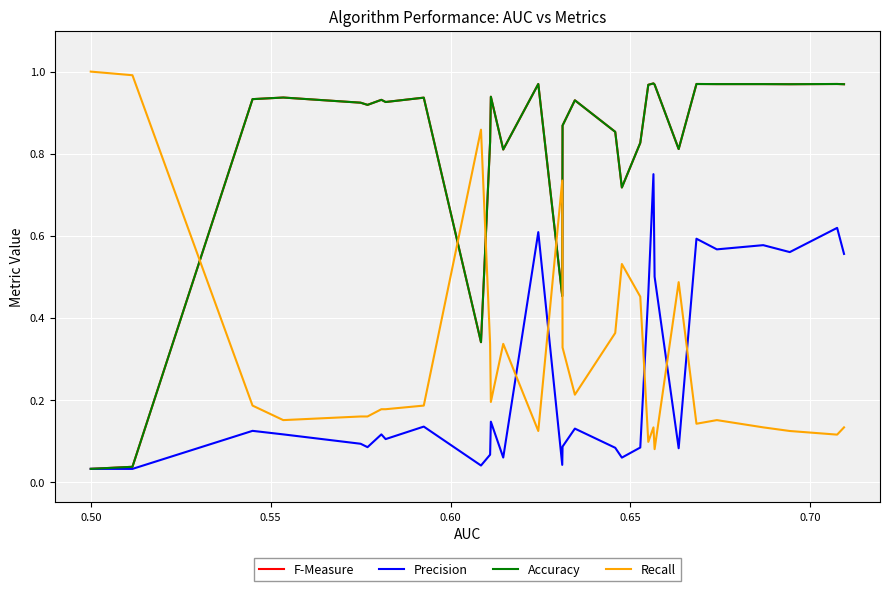

Does the chart have visible grid lines?

Yes